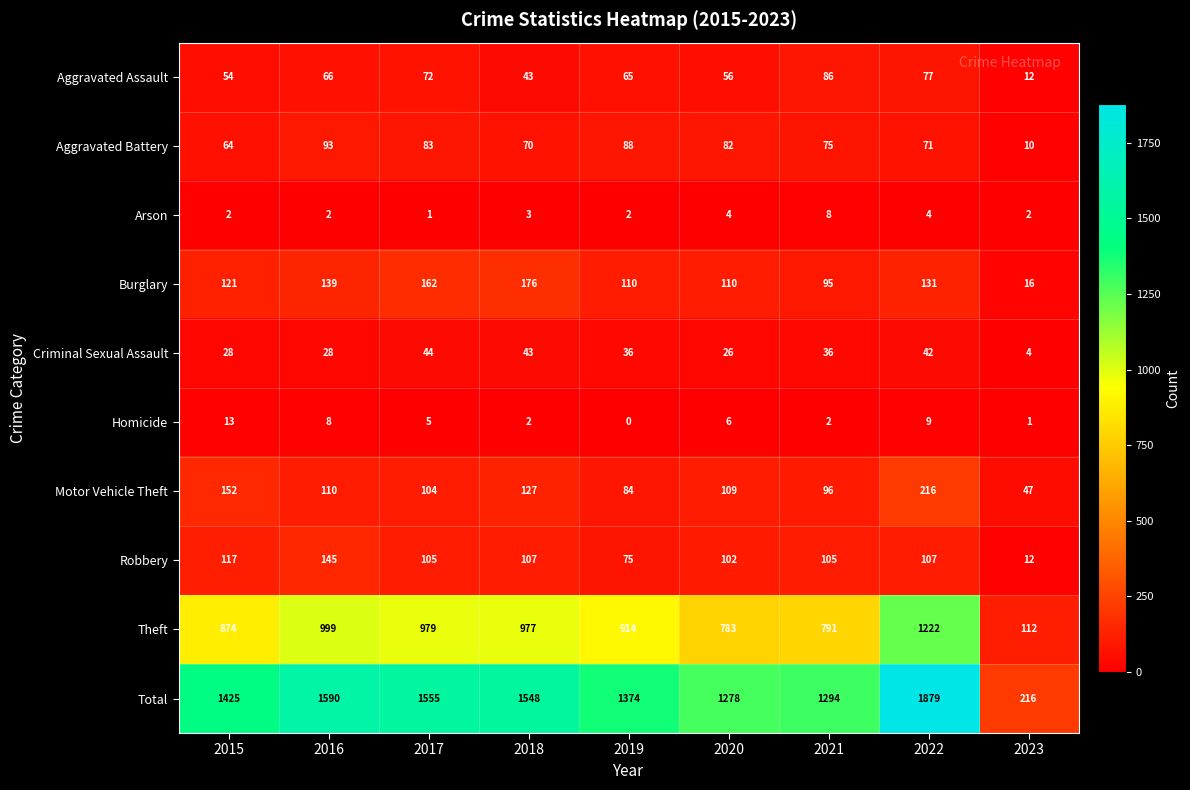

At which category is the sum across all series the highest?

2022